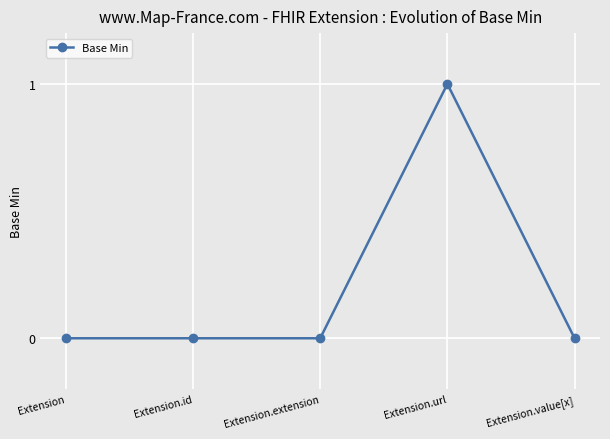

What is the label of the 2nd point from the right?

Extension.url